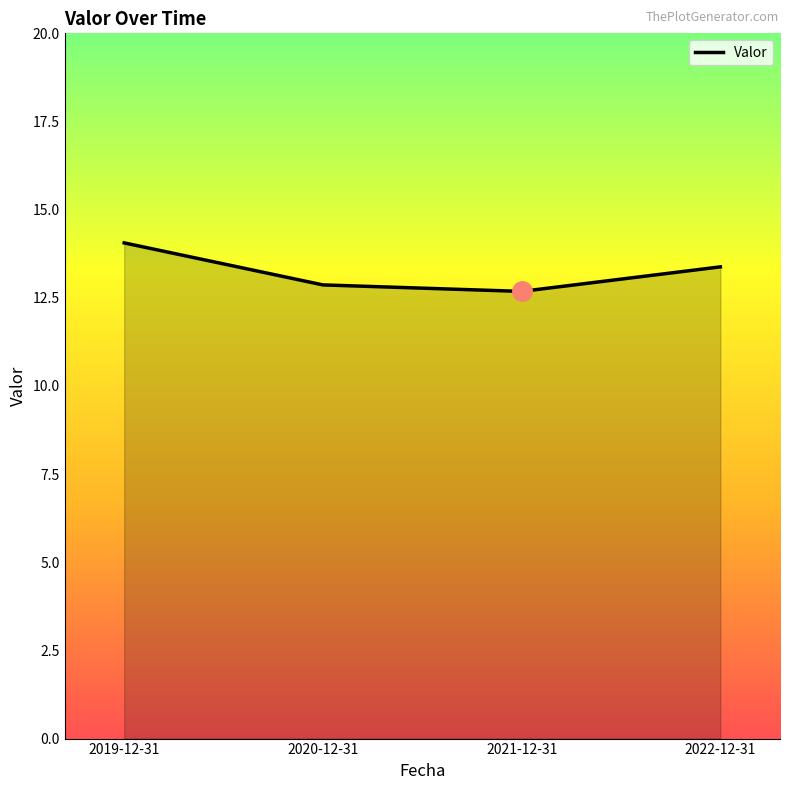

What is the greatest value displayed?

14.1